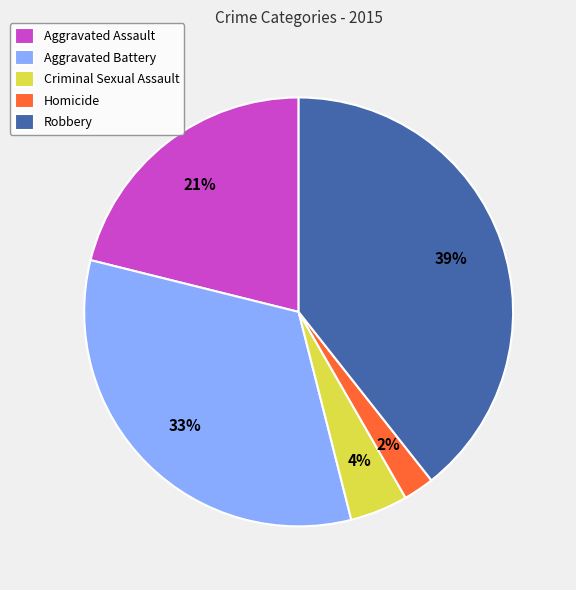

To the nearest percent, what portion does Criminal Sexual Assault represent?

4%